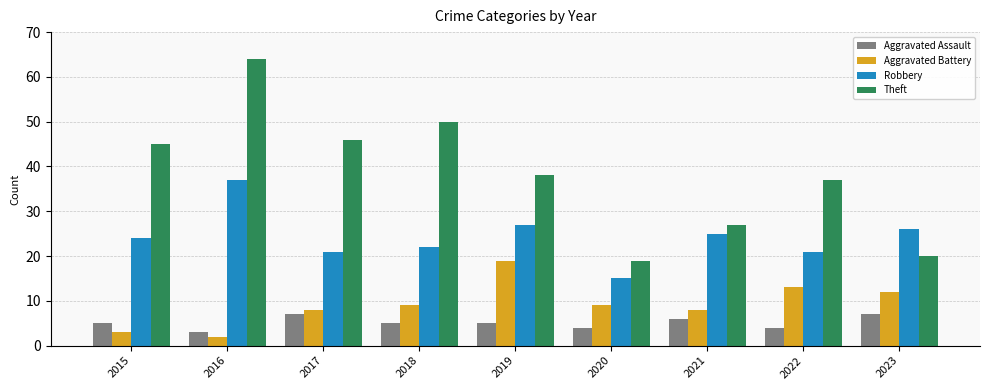

How many bars are there in total?

36